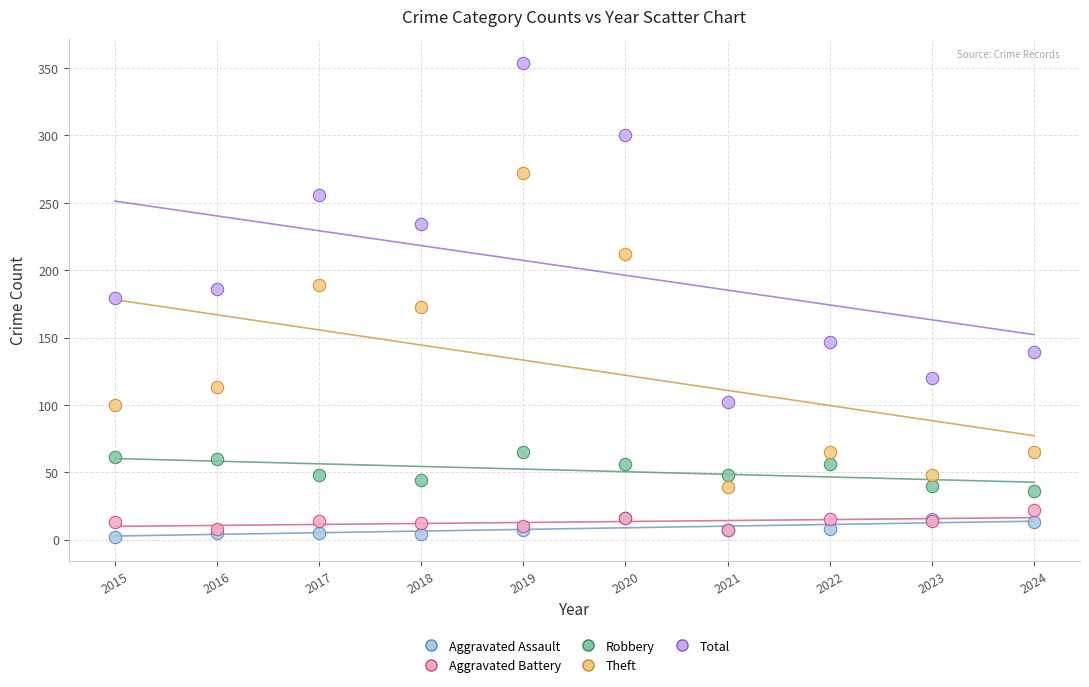

Which series contains the lowest Y value?

Aggravated Assault